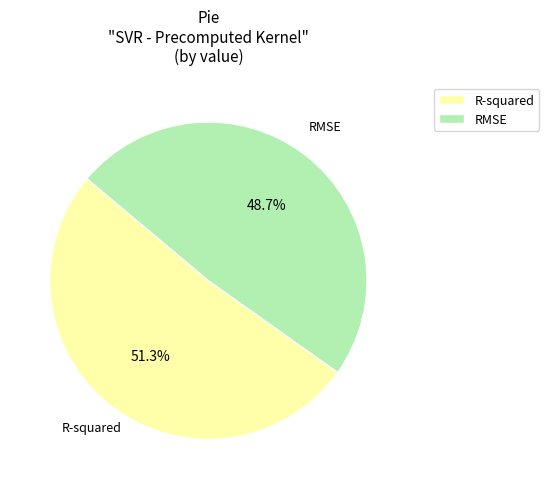

Do RMSE and R-squared together represent more than half of the pie?

Yes